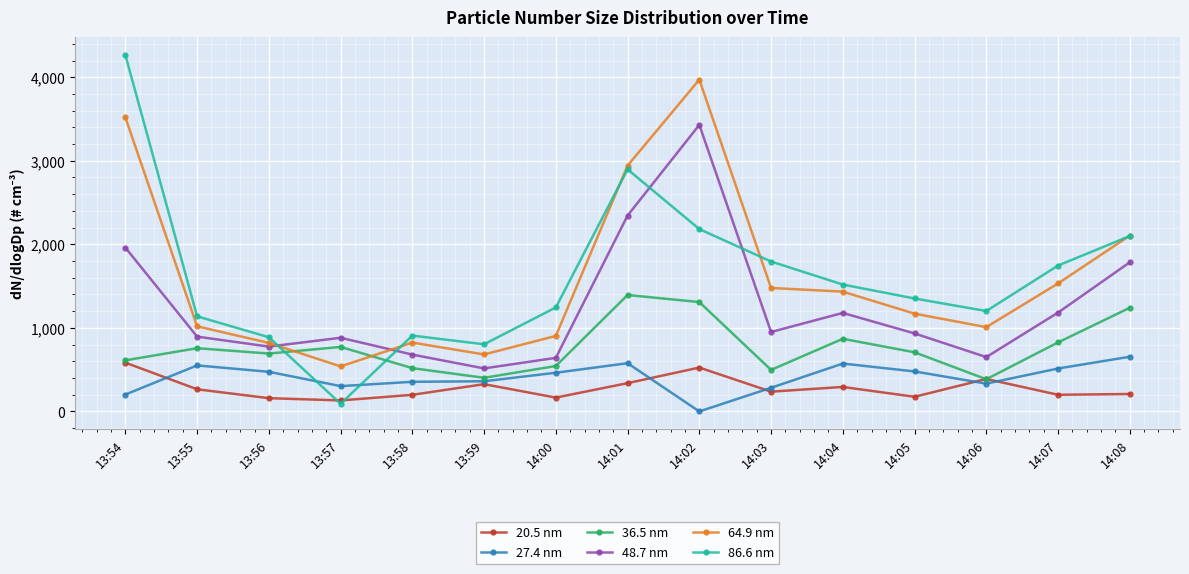

True or false: 20.5 nm has more than 1 points higher than both neighbors.

True